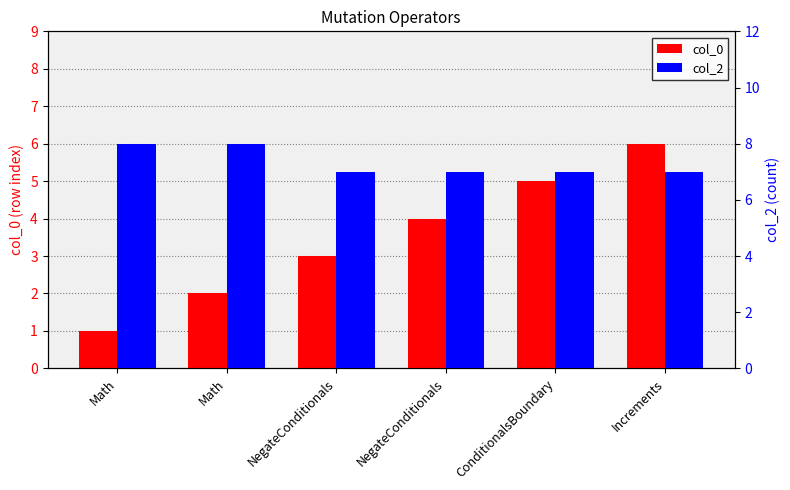

Which category has the lowest value in the col_2 series?

NegateConditionals